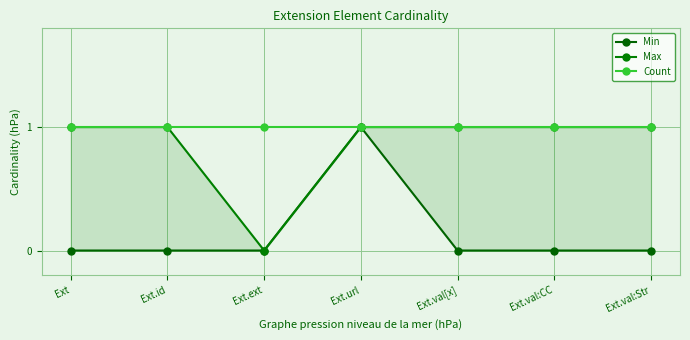

At which category is the sum across all series the highest?

Ext.url